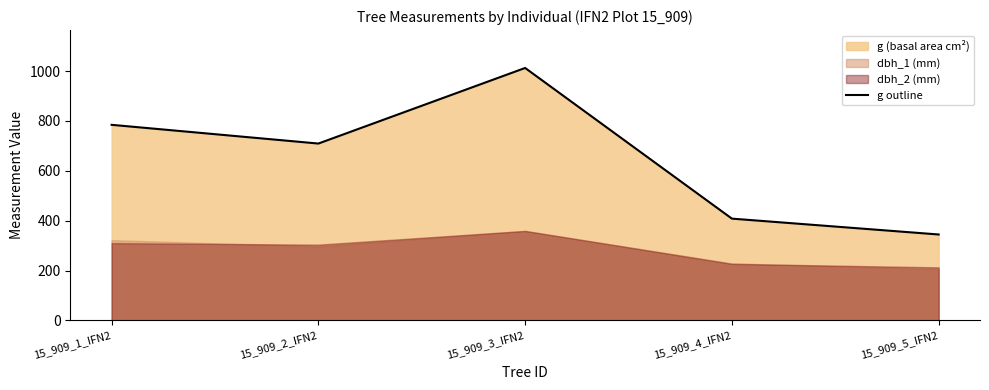

How many points are higher than both their immediate neighbors (excluding endpoints)?

1